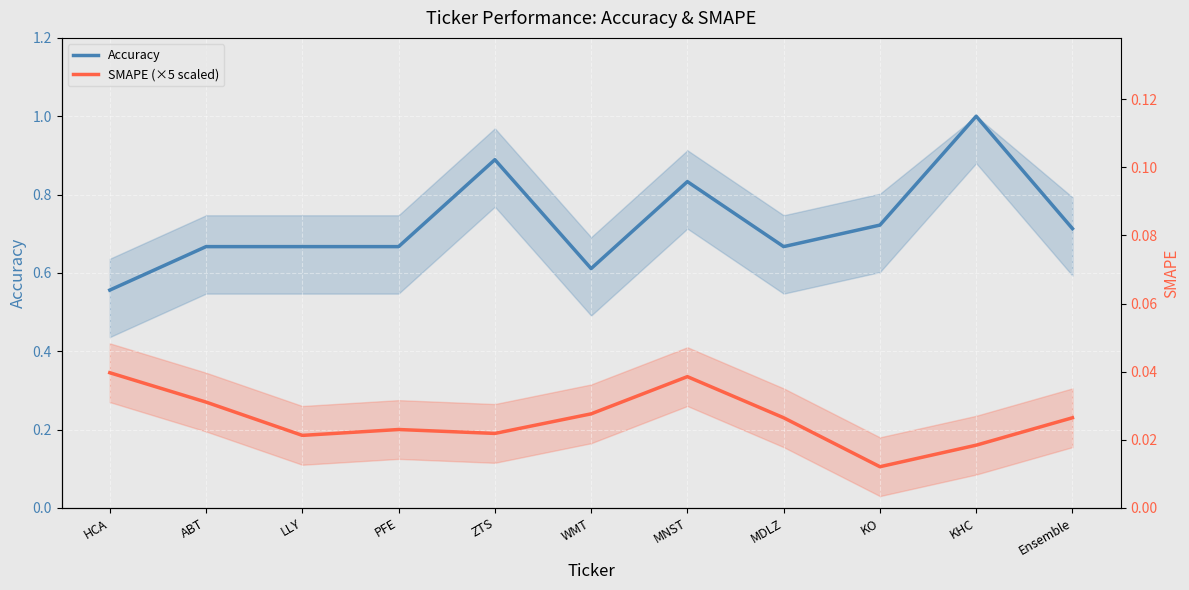

What is the difference between the highest and lowest values at MNST?

0.5